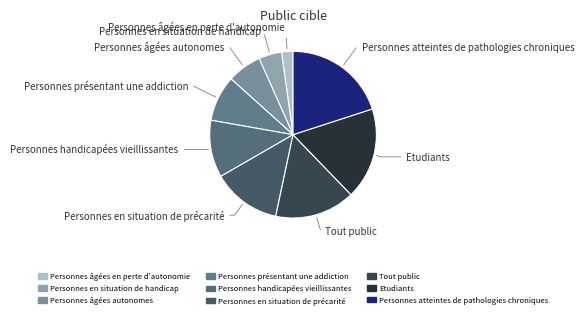

Is the sum of Personnes en situation de précarité and Personnes en situation de handicap greater than half?

No